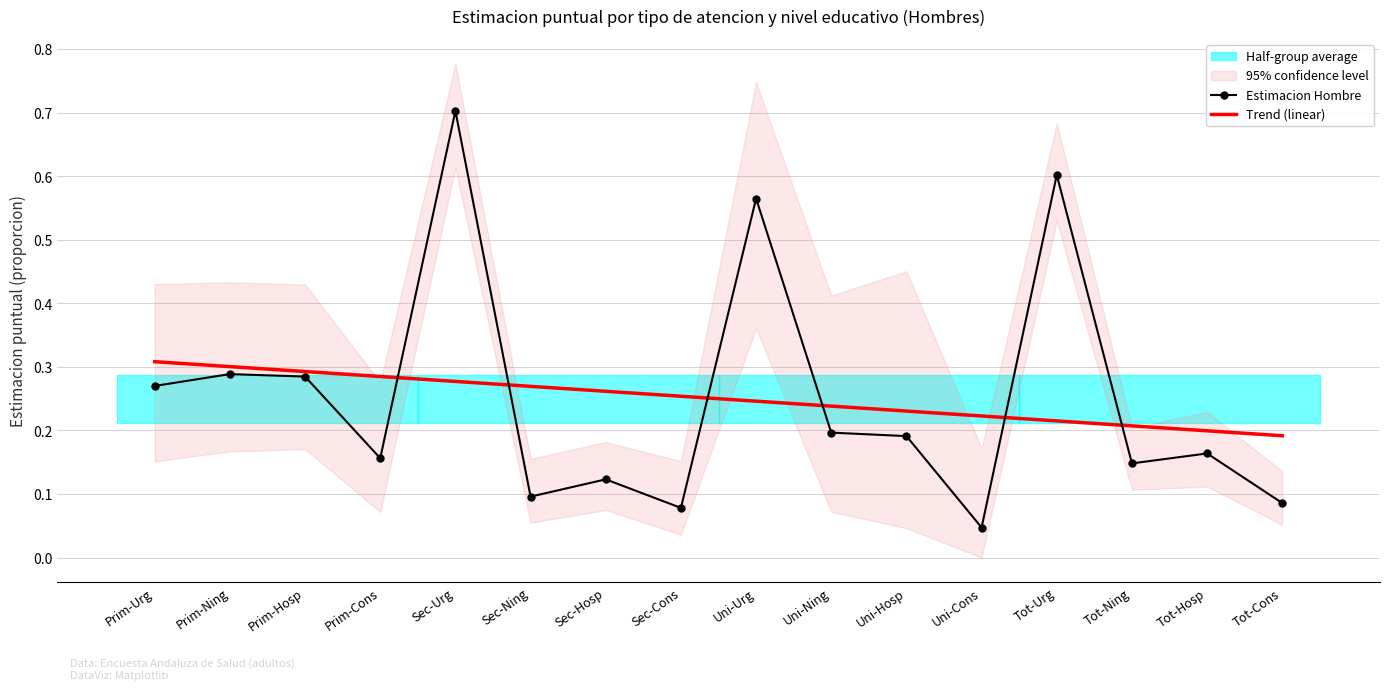

The value of Trend (linear) at Prim-Hosp is 0.1. True or false?

False